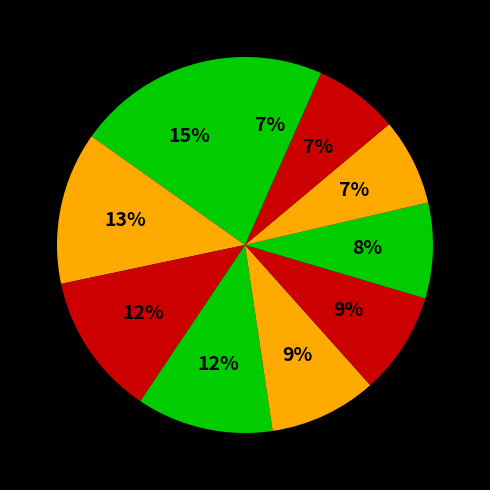

How many segments does this pie chart have?

10